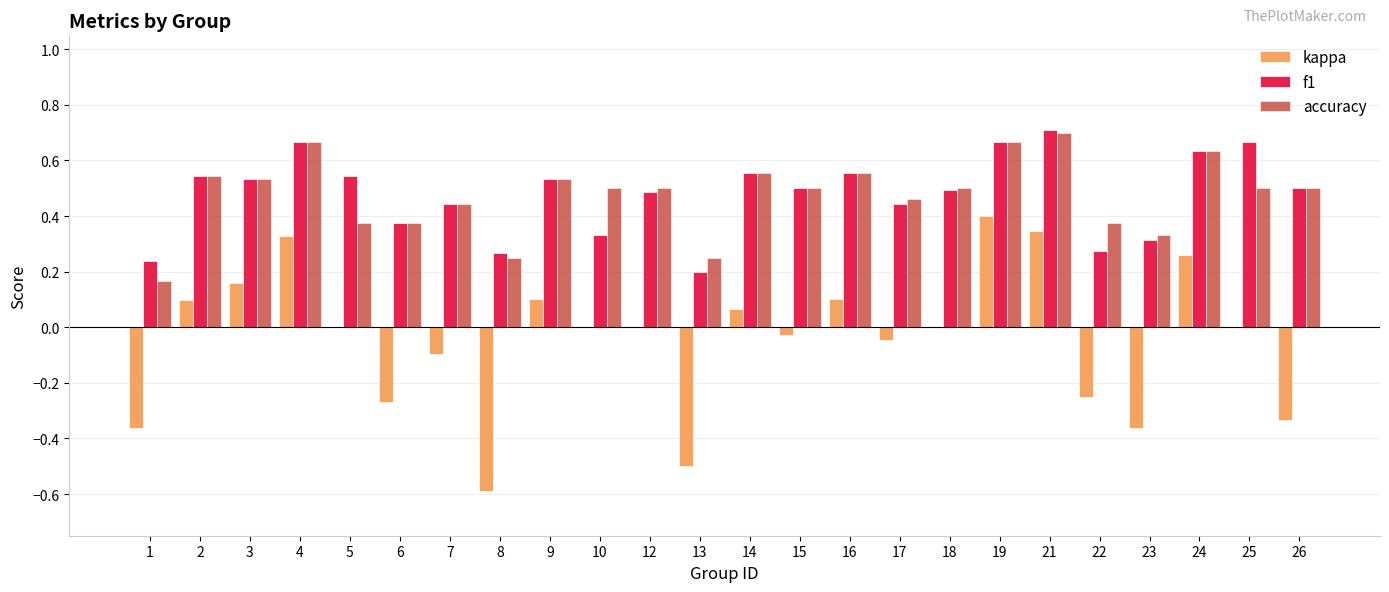

Is it true that f1 equals 0.9 at 9?

False